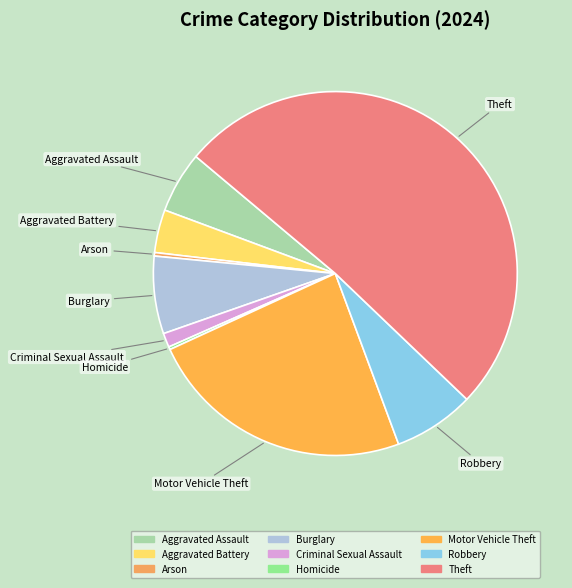

Is the sum of Arson and Motor Vehicle Theft greater than half?

No